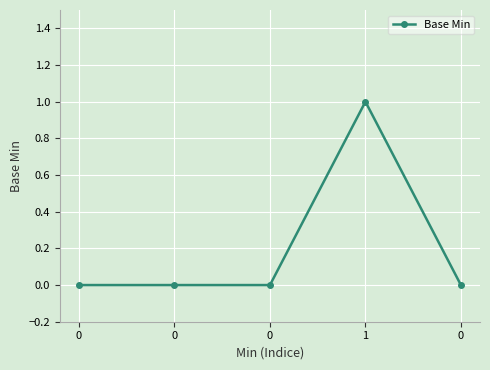

What is the sum of the values at 1 and 0?

1